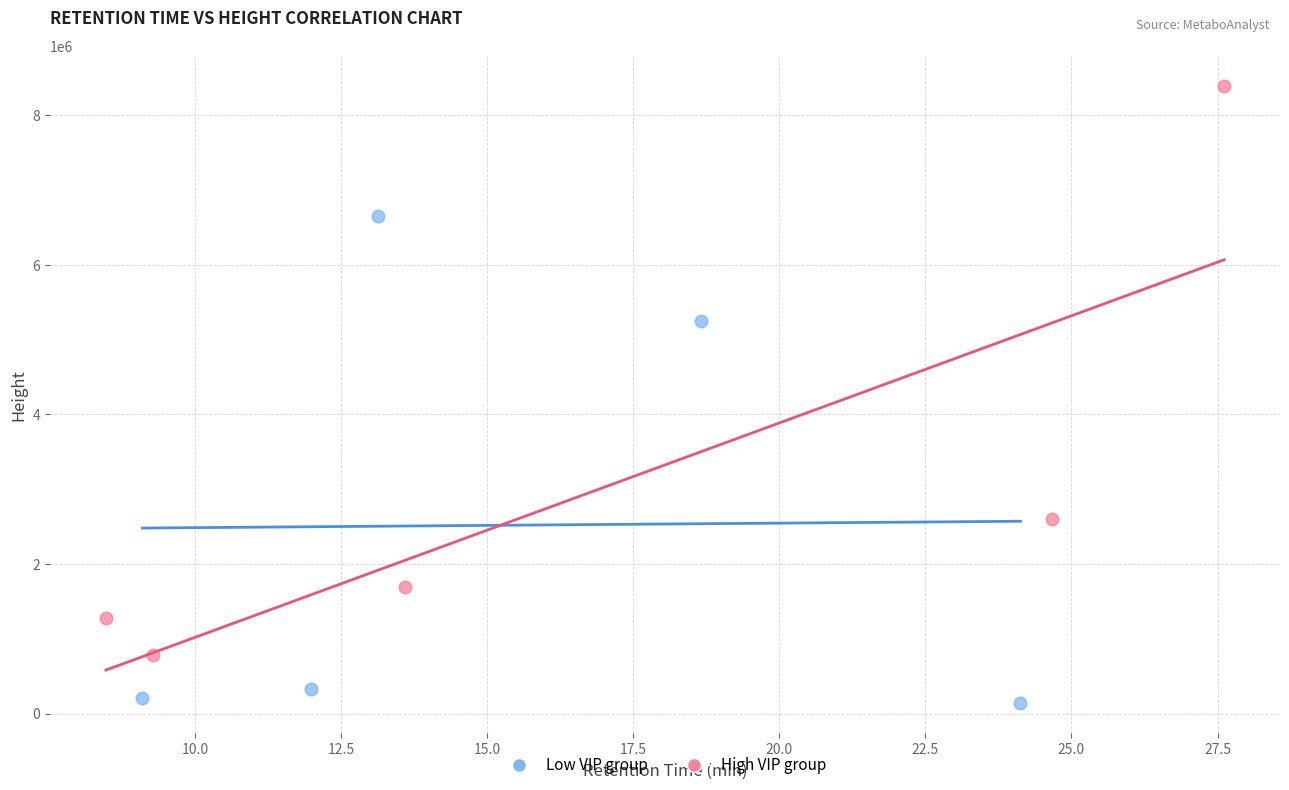

Which series has the widest spread of Y values?

High VIP group